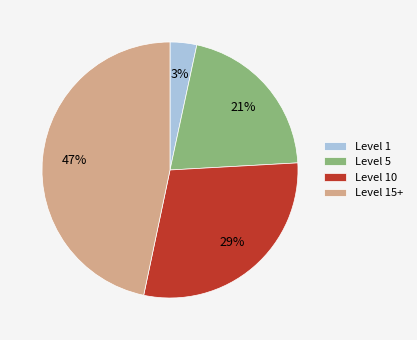

To the nearest percent, what portion does Level 1 represent?

3%